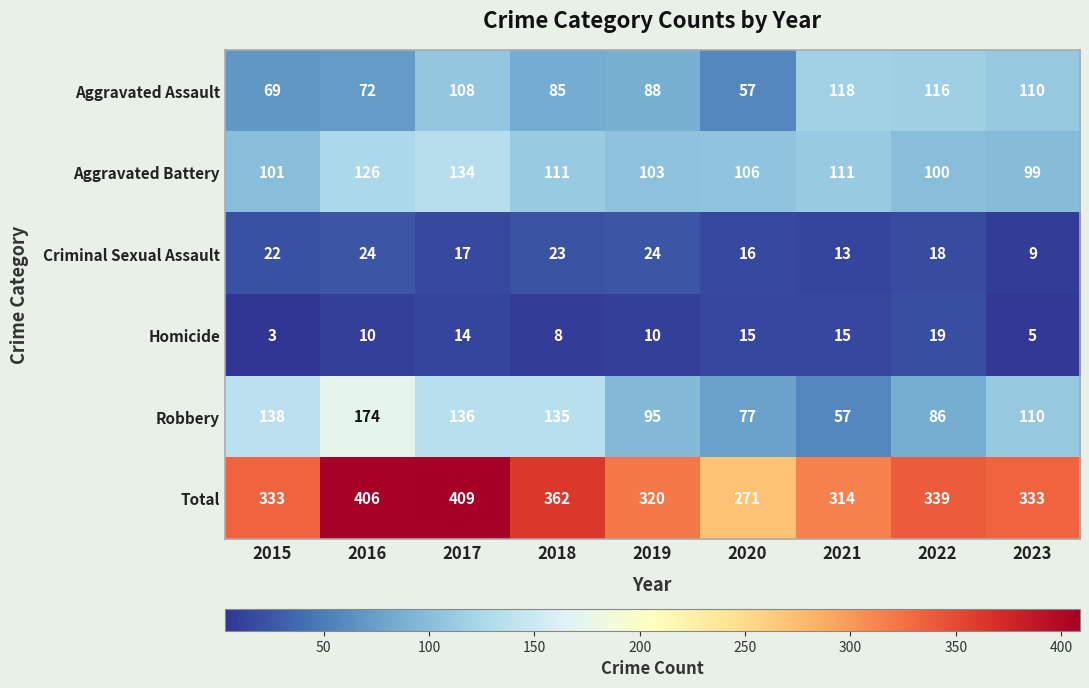

How many distinct data groups are displayed?

6